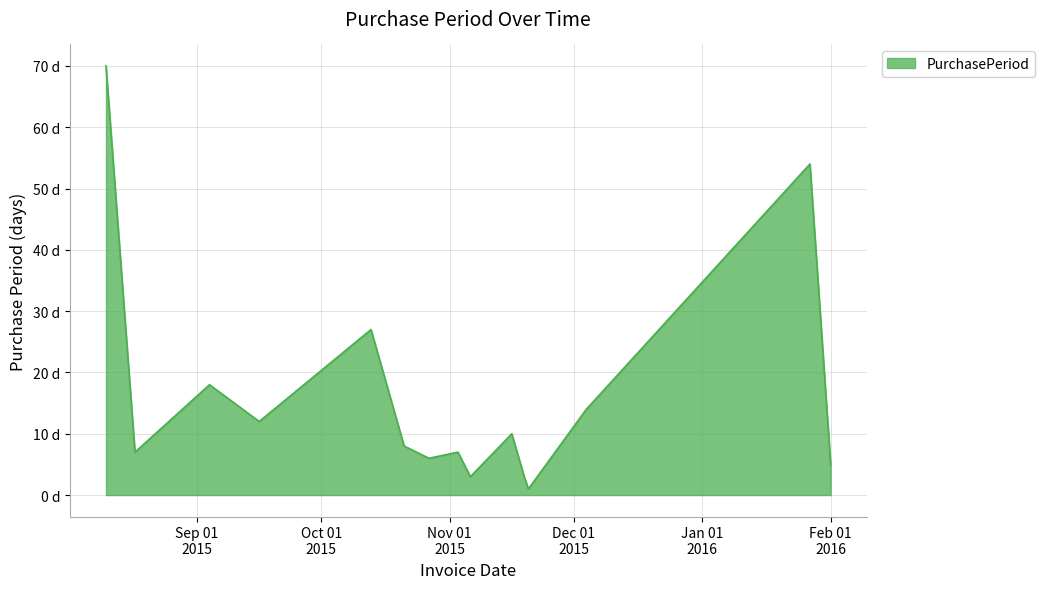

How many data points are above 8?

7